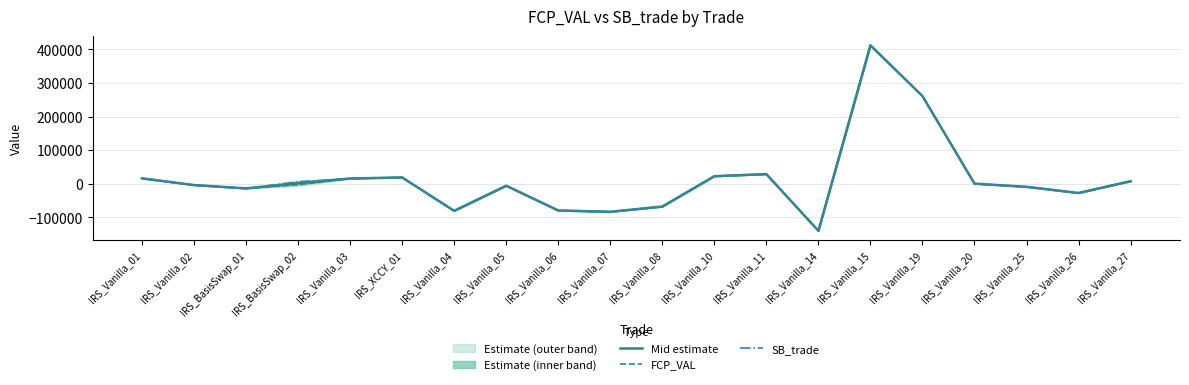

Reading right to left, extract all data points from this chart.

Mid estimate: IRS_Vanilla_27=7306.3	IRS_Vanilla_26=-27803.0	IRS_Vanilla_25=-9440.7	IRS_Vanilla_20=0.0	IRS_Vanilla_19=260989.1	IRS_Vanilla_15=412225.3	IRS_Vanilla_14=-140477.3	IRS_Vanilla_11=28441.7	IRS_Vanilla_10=22222.7	IRS_Vanilla_08=-68295.8	IRS_Vanilla_07=-83820.0	IRS_Vanilla_06=-79894.7	IRS_Vanilla_05=-6221.4	IRS_Vanilla_04=-81058.3	IRS_XCCY_01=18498.0	IRS_Vanilla_03=15385.3	IRS_BasisSwap_02=1159.6	IRS_BasisSwap_01=-14117.3	IRS_Vanilla_02=-4171.6	IRS_Vanilla_01=15759.0
FCP_VAL: IRS_Vanilla_27=7306.3	IRS_Vanilla_26=-27802.9	IRS_Vanilla_25=-9440.7	IRS_Vanilla_20=0.0	IRS_Vanilla_19=260989.1	IRS_Vanilla_15=412225.3	IRS_Vanilla_14=-140477.3	IRS_Vanilla_11=28441.7	IRS_Vanilla_10=22222.7	IRS_Vanilla_08=-68730.8	IRS_Vanilla_07=-84106.9	IRS_Vanilla_06=-80349.8	IRS_Vanilla_05=-6222.2	IRS_Vanilla_04=-81026.9	IRS_XCCY_01=18494.9	IRS_Vanilla_03=15385.3	IRS_BasisSwap_02=-3078.2	IRS_BasisSwap_01=-14120.8	IRS_Vanilla_02=-4158.7	IRS_Vanilla_01=15752.2
SB_trade: IRS_Vanilla_27=7306.3	IRS_Vanilla_26=-27803.0	IRS_Vanilla_25=-9440.7	IRS_Vanilla_20=0.0	IRS_Vanilla_19=260989.0	IRS_Vanilla_15=412225.3	IRS_Vanilla_14=-140477.3	IRS_Vanilla_11=28441.7	IRS_Vanilla_10=22222.7	IRS_Vanilla_08=-67860.7	IRS_Vanilla_07=-83533.2	IRS_Vanilla_06=-79439.6	IRS_Vanilla_05=-6220.5	IRS_Vanilla_04=-81089.8	IRS_XCCY_01=18501.1	IRS_Vanilla_03=15385.3	IRS_BasisSwap_02=5397.5	IRS_BasisSwap_01=-14113.8	IRS_Vanilla_02=-4184.6	IRS_Vanilla_01=15765.9